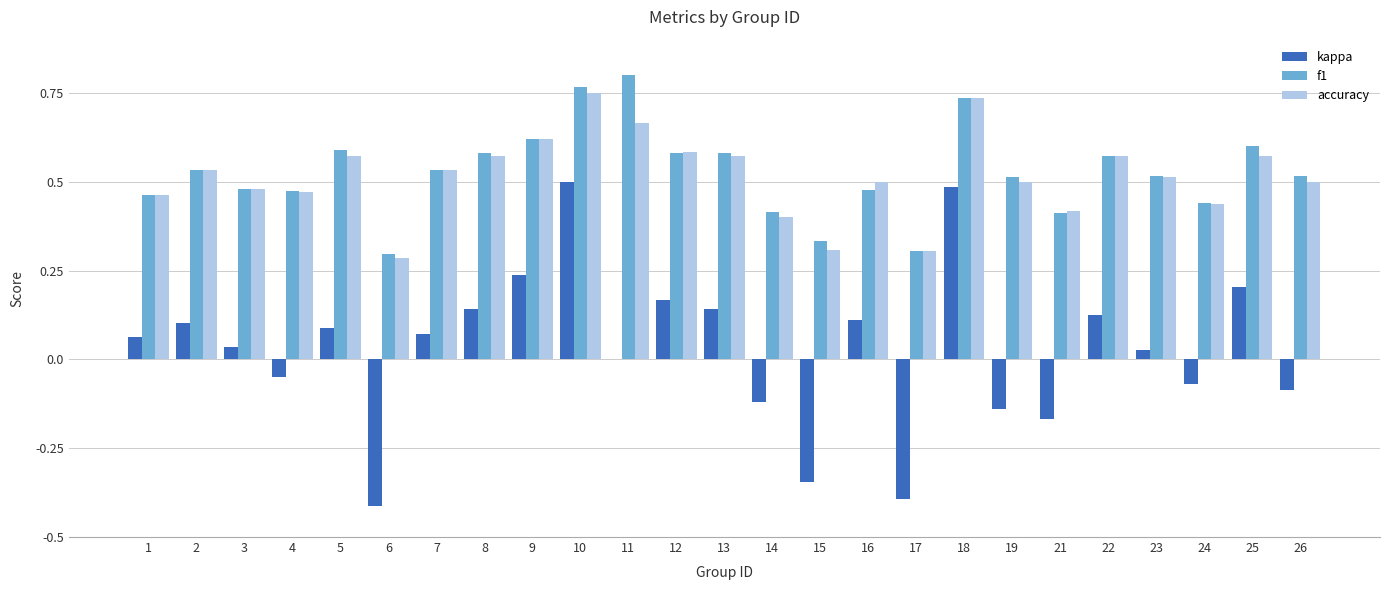

Which series has the widest spread of values?

kappa